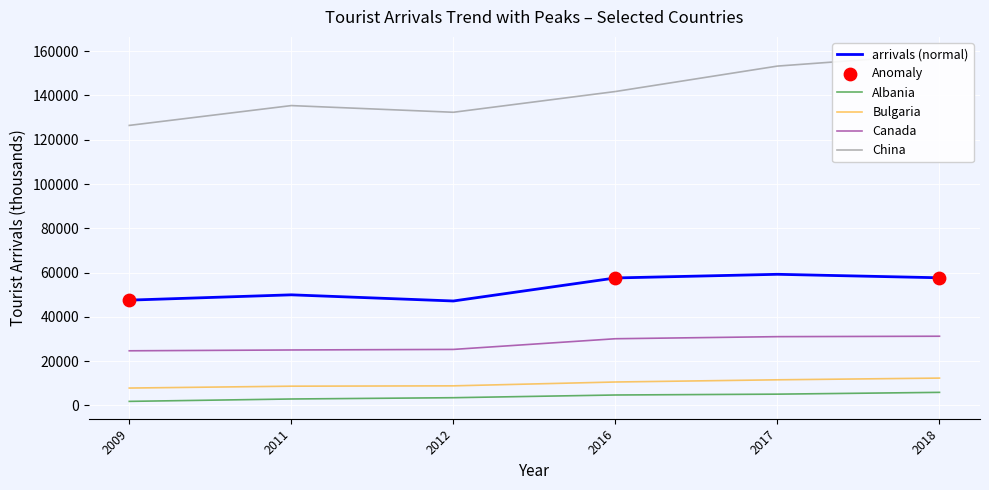

At which category is the sum across all series the highest?

2018